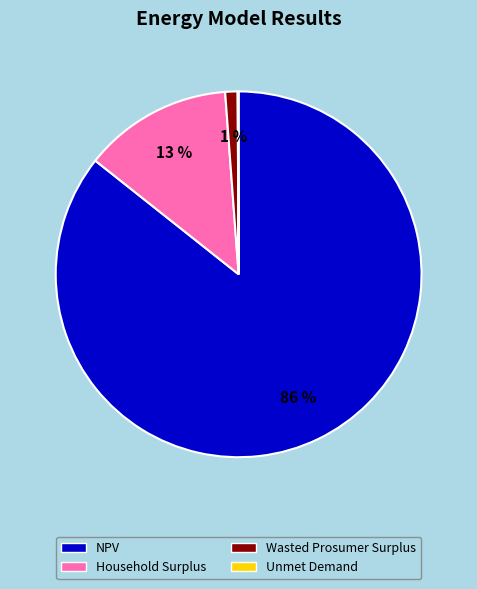

Combined, do NPV and Wasted Prosumer Surplus account for over 50%?

Yes